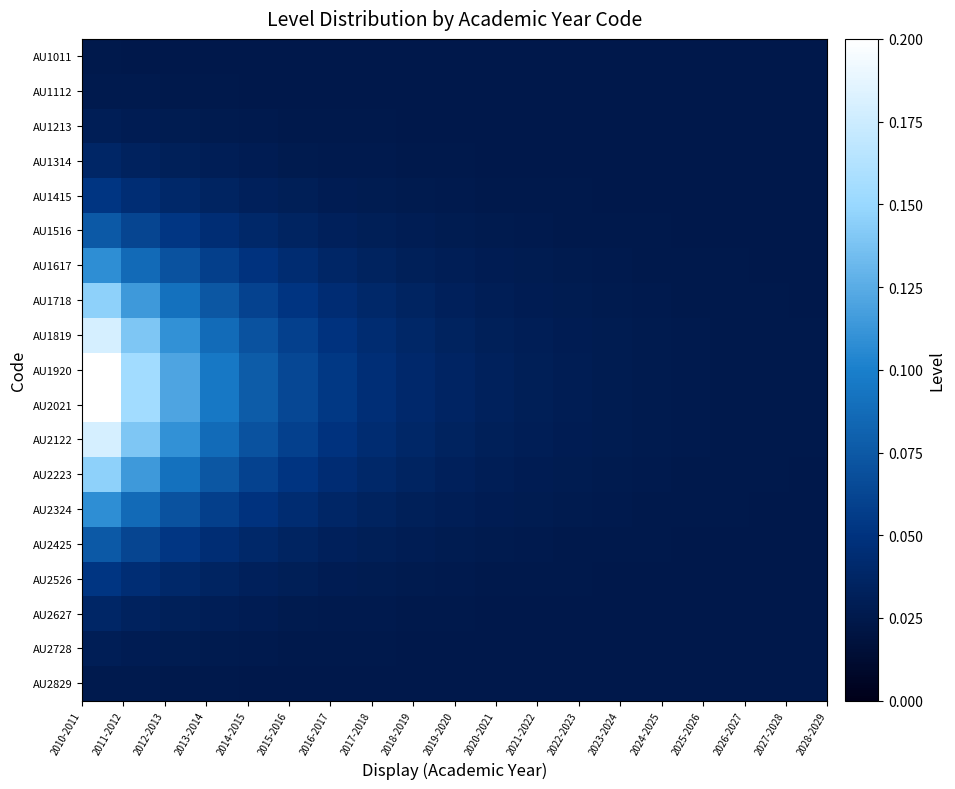

Reading left to right, what are all the values shown in this chart?

AU1011: 0.0	0.0	0.0	0.0	0.0	0.0	0.0	0.0	0.0	0.0	0.0	0.0	0.0	0.0	0.0	0.0	0.0	0.0	0.0
AU1112: 0.0	0.0	0.0	0.0	0.0	0.0	0.0	0.0	0.0	0.0	0.0	0.0	0.0	0.0	0.0	0.0	0.0	0.0	0.0
AU1213: 0.0	0.0	0.0	0.0	0.0	0.0	0.0	0.0	0.0	0.0	0.0	0.0	0.0	0.0	0.0	0.0	0.0	0.0	0.0
AU1314: 0.0	0.0	0.0	0.0	0.0	0.0	0.0	0.0	0.0	0.0	0.0	0.0	0.0	0.0	0.0	0.0	0.0	0.0	0.0
AU1415: 0.1	0.0	0.0	0.0	0.0	0.0	0.0	0.0	0.0	0.0	0.0	0.0	0.0	0.0	0.0	0.0	0.0	0.0	0.0
AU1516: 0.1	0.1	0.1	0.0	0.0	0.0	0.0	0.0	0.0	0.0	0.0	0.0	0.0	0.0	0.0	0.0	0.0	0.0	0.0
AU1617: 0.1	0.1	0.1	0.1	0.0	0.0	0.0	0.0	0.0	0.0	0.0	0.0	0.0	0.0	0.0	0.0	0.0	0.0	0.0
AU1718: 0.1	0.1	0.1	0.1	0.1	0.1	0.0	0.0	0.0	0.0	0.0	0.0	0.0	0.0	0.0	0.0	0.0	0.0	0.0
AU1819: 0.2	0.1	0.1	0.1	0.1	0.1	0.0	0.0	0.0	0.0	0.0	0.0	0.0	0.0	0.0	0.0	0.0	0.0	0.0
AU1920: 0.2	0.2	0.1	0.1	0.1	0.1	0.1	0.0	0.0	0.0	0.0	0.0	0.0	0.0	0.0	0.0	0.0	0.0	0.0
AU2021: 0.2	0.2	0.1	0.1	0.1	0.1	0.1	0.0	0.0	0.0	0.0	0.0	0.0	0.0	0.0	0.0	0.0	0.0	0.0
AU2122: 0.2	0.1	0.1	0.1	0.1	0.1	0.0	0.0	0.0	0.0	0.0	0.0	0.0	0.0	0.0	0.0	0.0	0.0	0.0
AU2223: 0.1	0.1	0.1	0.1	0.1	0.1	0.0	0.0	0.0	0.0	0.0	0.0	0.0	0.0	0.0	0.0	0.0	0.0	0.0
AU2324: 0.1	0.1	0.1	0.1	0.0	0.0	0.0	0.0	0.0	0.0	0.0	0.0	0.0	0.0	0.0	0.0	0.0	0.0	0.0
AU2425: 0.1	0.1	0.1	0.0	0.0	0.0	0.0	0.0	0.0	0.0	0.0	0.0	0.0	0.0	0.0	0.0	0.0	0.0	0.0
AU2526: 0.1	0.0	0.0	0.0	0.0	0.0	0.0	0.0	0.0	0.0	0.0	0.0	0.0	0.0	0.0	0.0	0.0	0.0	0.0
AU2627: 0.0	0.0	0.0	0.0	0.0	0.0	0.0	0.0	0.0	0.0	0.0	0.0	0.0	0.0	0.0	0.0	0.0	0.0	0.0
AU2728: 0.0	0.0	0.0	0.0	0.0	0.0	0.0	0.0	0.0	0.0	0.0	0.0	0.0	0.0	0.0	0.0	0.0	0.0	0.0
AU2829: 0.0	0.0	0.0	0.0	0.0	0.0	0.0	0.0	0.0	0.0	0.0	0.0	0.0	0.0	0.0	0.0	0.0	0.0	0.0